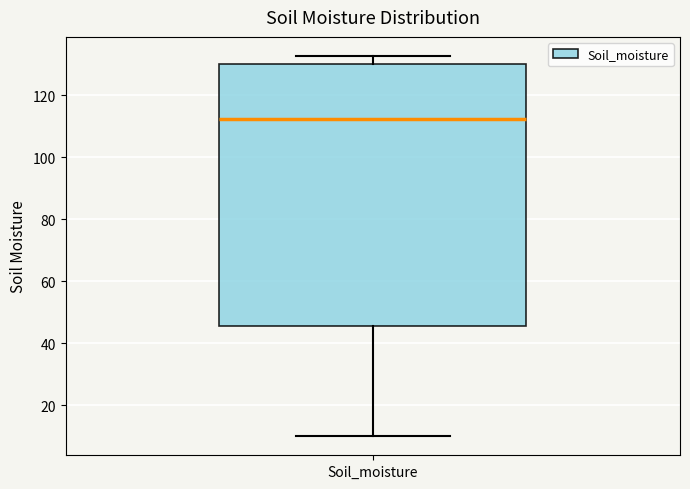

Read this box plot against the y-axis: the position of the median line, the range covered by the box, and the ends of both whiskers. The values are not printed on the chart, so give them approximately, as read against the axis.

median 112, box 46 to 130, whiskers 10 to 132